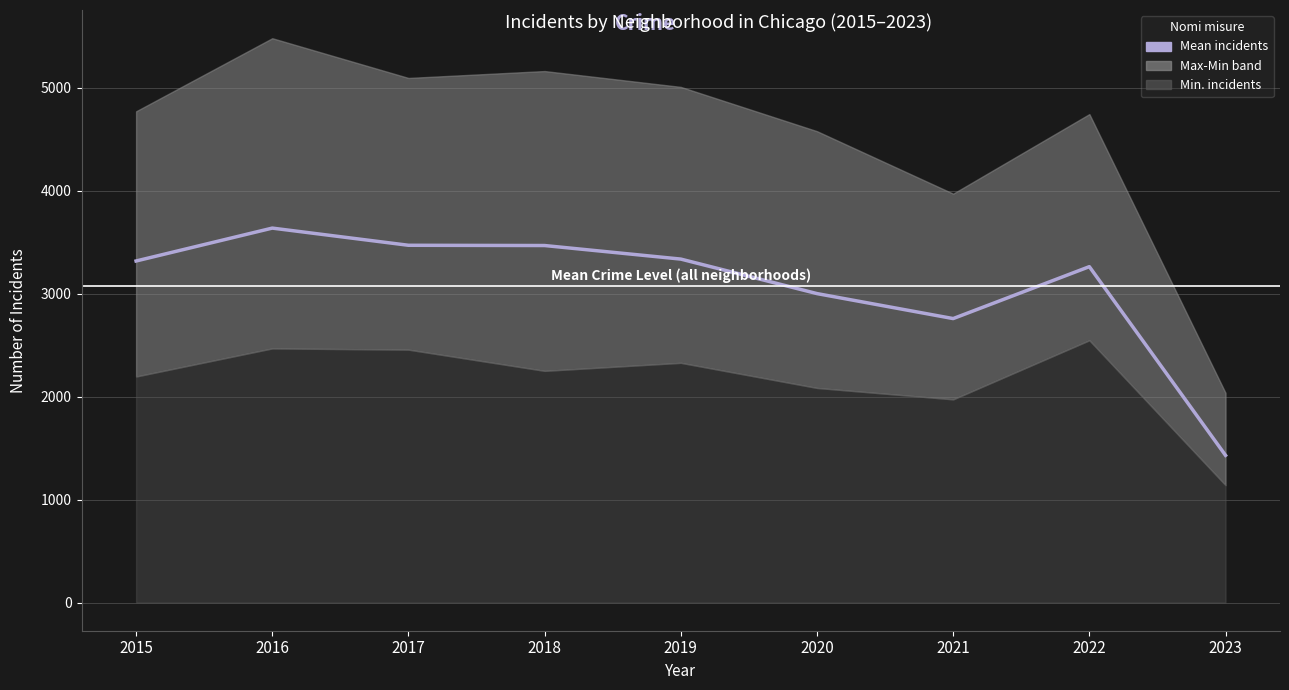

What is the value of the 4th point from the left?

3467.3